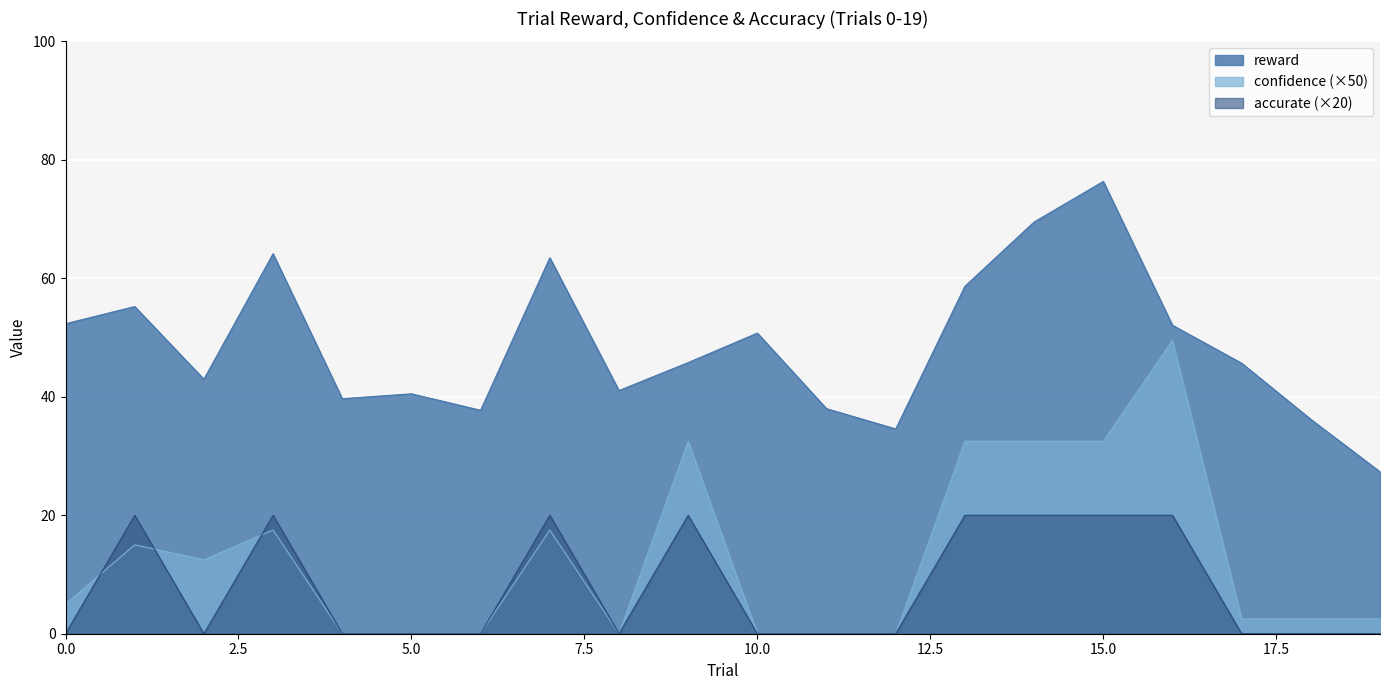

The value of reward at 5.0 is 40.5. True or false?

True